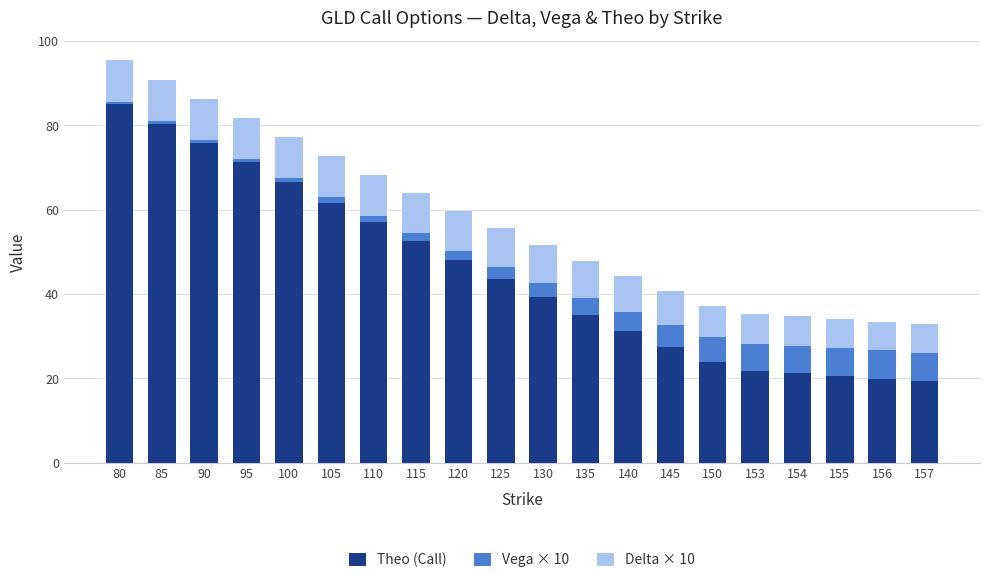

What is the sum of all Theo (Call) values?

900.5